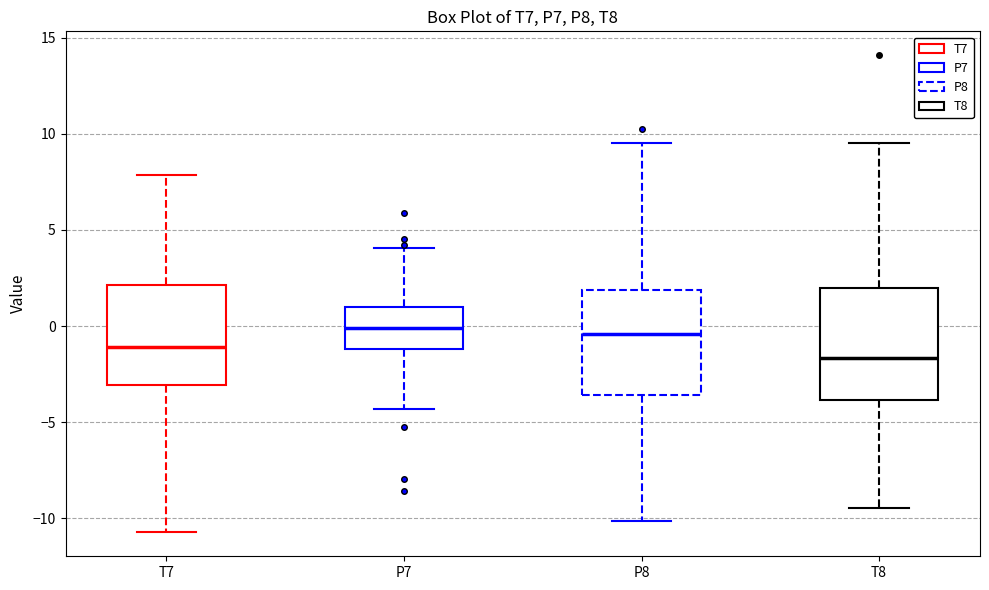

Reading left to right, transcribe this box plot: for each box, give where its median line is, the range the box spans, and where its two whiskers end, as read against the y-axis. The values are not printed on the chart, so give them approximately, as read against the axis.

T7: median -1.0, box -3.0 to 2.0, whiskers -10.5 to 8.0
P7: median 0.0, box -1.0 to 1.0, whiskers -4.5 to 4.0
P8: median -0.5, box -3.5 to 2.0, whiskers -10.0 to 9.5
T8: median -1.5, box -4.0 to 2.0, whiskers -9.5 to 9.5